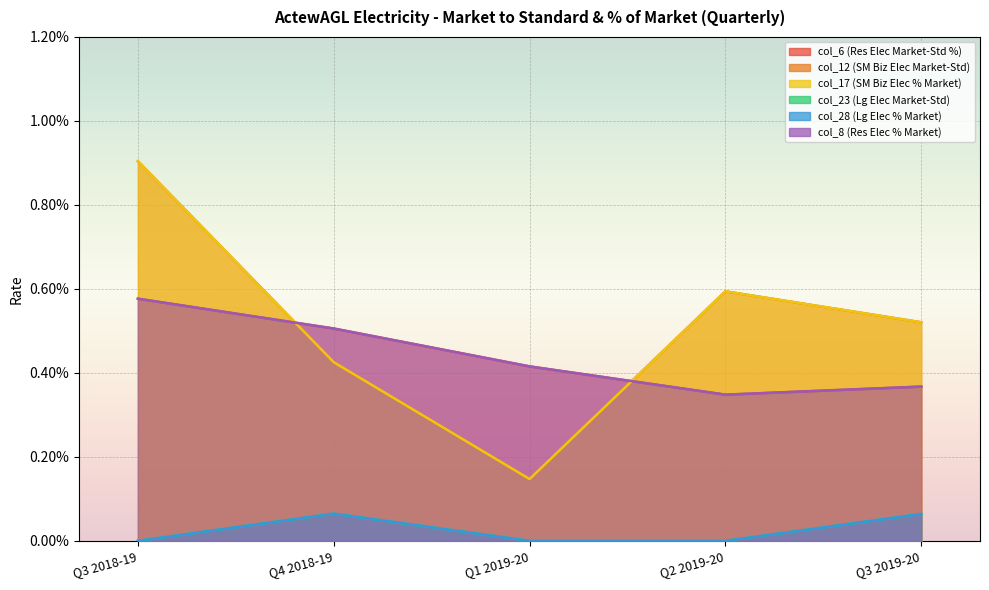

List the series in order of their peak value, highest first.

col_12 (SM Biz Elec Market-Std), col_17 (SM Biz Elec % Market), col_6 (Res Elec Market-Std %), col_8 (Res Elec % Market), col_23 (Lg Elec Market-Std), col_28 (Lg Elec % Market)